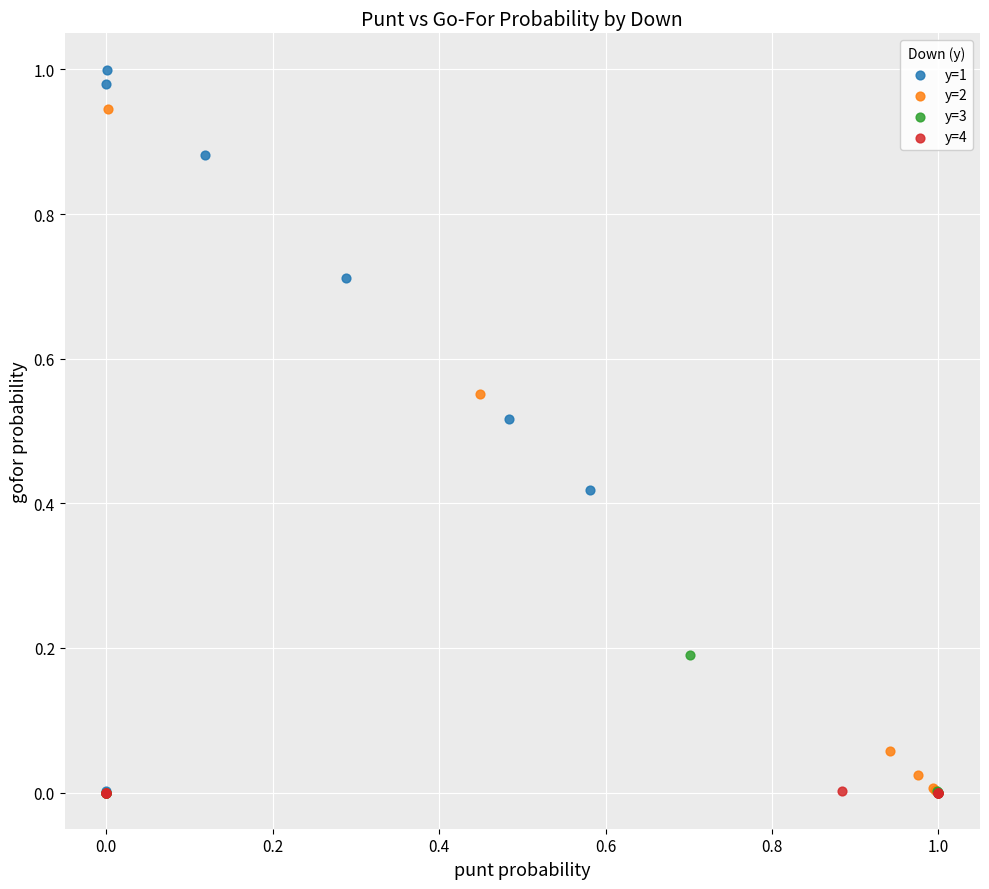

What are all the series names shown in the legend?

y=1, y=2, y=3, y=4